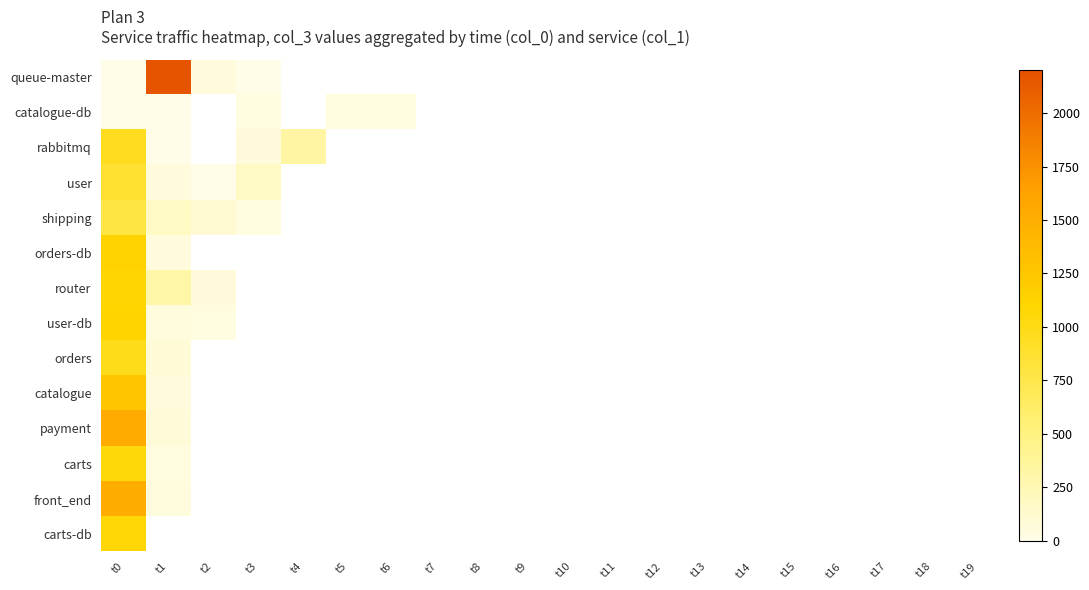

At which label does orders-db reach its peak?

t0